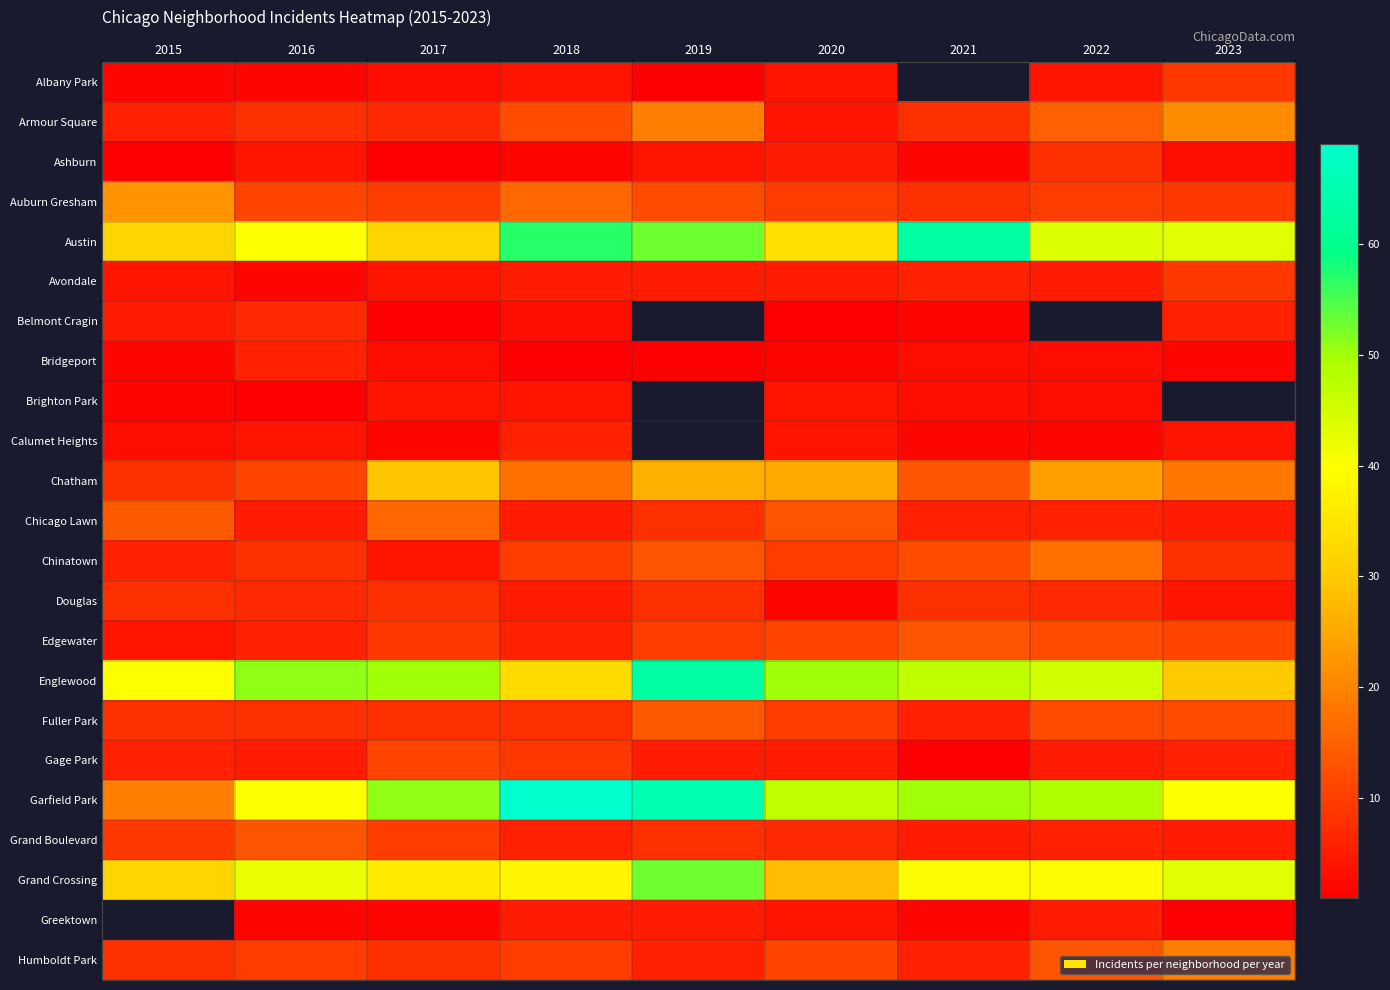

At 2021, list the series in order from smallest to largest.

Ashburn, Albany Park, Gage Park, Belmont Cragin, Calumet Heights, Greektown, Bridgeport, Brighton Park, Grand Boulevard, Avondale, Chicago Lawn, Fuller Park, Humboldt Park, Armour Square, Auburn Gresham, Douglas, Chinatown, Chatham, Edgewater, Grand Crossing, Englewood, Garfield Park, Austin